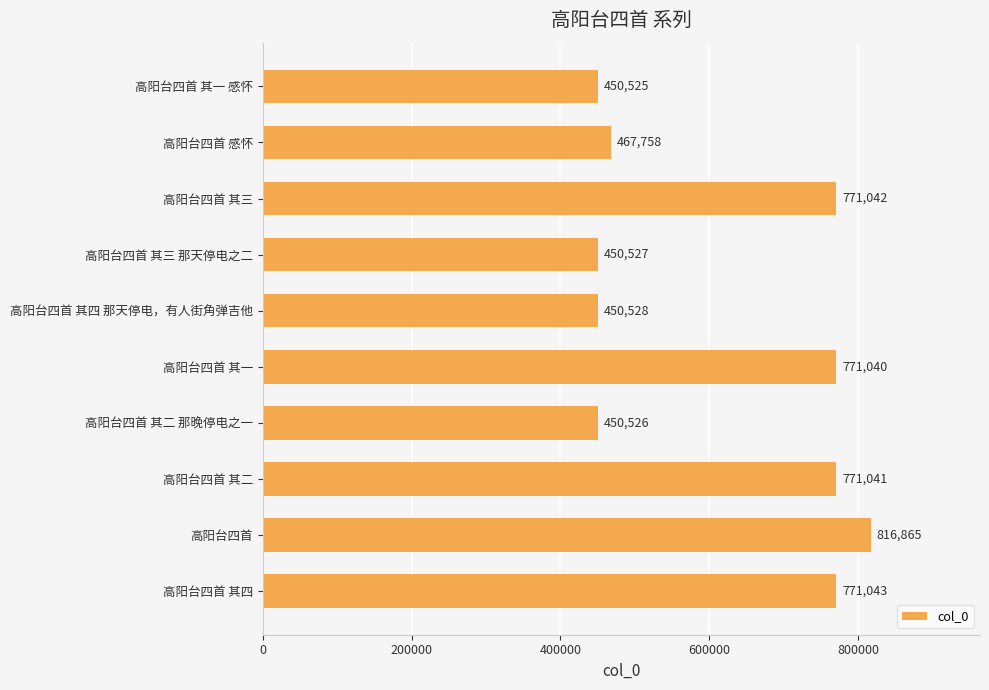

List the labels in order of value, largest first.

高阳台四首, 高阳台四首 其四, 高阳台四首 其三, 高阳台四首 其二, 高阳台四首 其一, 高阳台四首 感怀, 高阳台四首 其四 那天停电，有人街角弹吉他, 高阳台四首 其三 那天停电之二, 高阳台四首 其二 那晚停电之一, 高阳台四首 其一 感怀